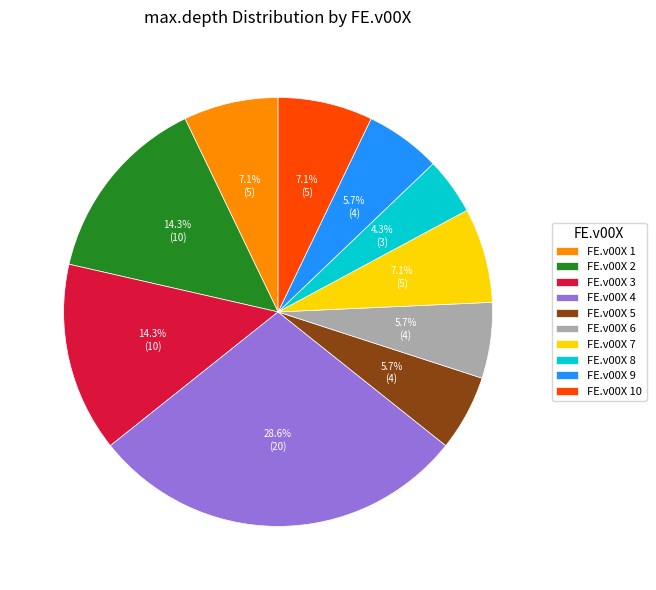

What percentage is NOT represented by FE.v00X 4?

71.4%